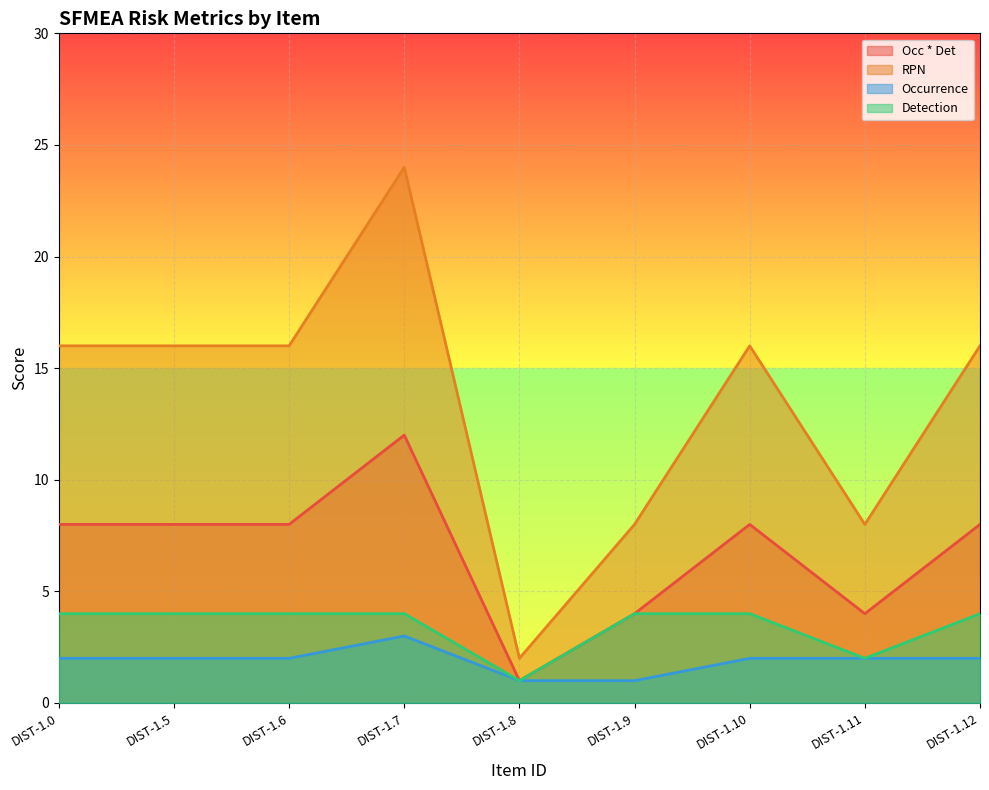

Rank the categories by Detection value from highest to lowest.

DIST-1.0, DIST-1.5, DIST-1.6, DIST-1.7, DIST-1.9, DIST-1.10, DIST-1.12, DIST-1.11, DIST-1.8